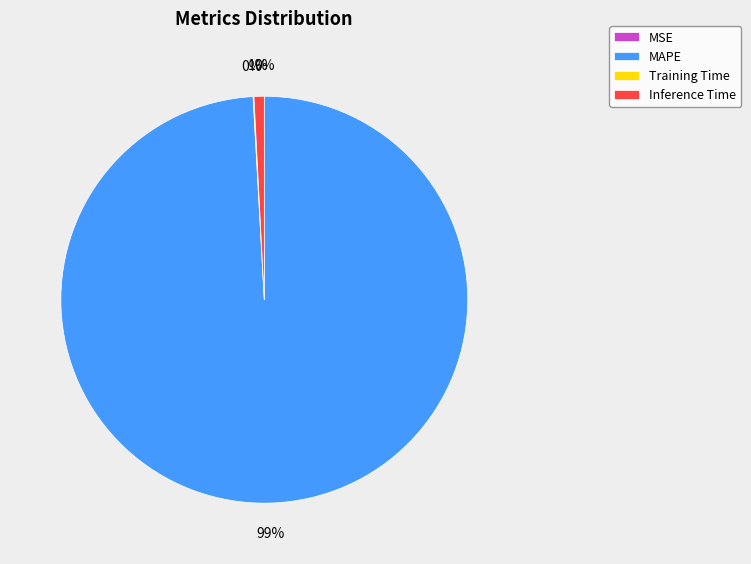

What percentage is the MAPE slice, to the nearest percent?

99%